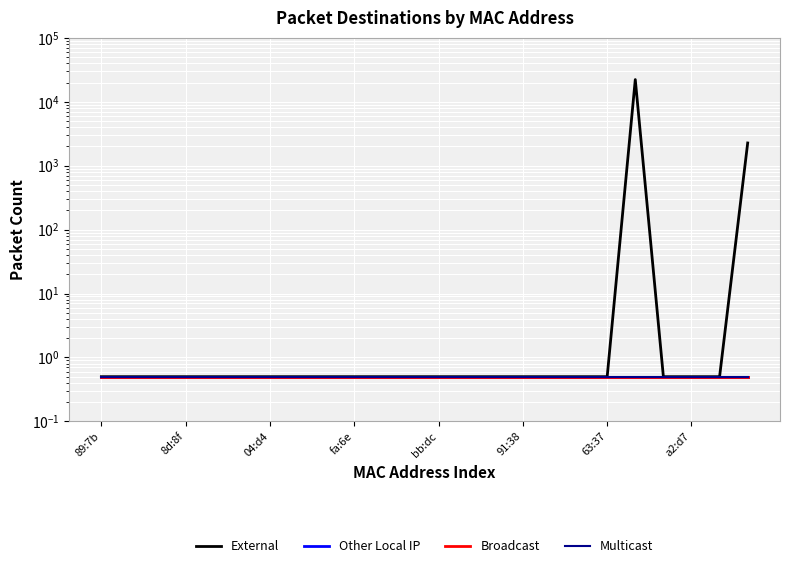

Reading left to right, extract all data points from this chart.

External: 0.5	0.5	0.5	0.5	0.5	0.5	0.5	0.5	0.5	0.5	0.5	0.5	0.5	0.5	0.5	0.5	0.5	0.5	0.5	22254.0	0.5	0.5	0.5	2268.0
Other Local IP: 0.5	0.5	0.5	0.5	0.5	0.5	0.5	0.5	0.5	0.5	0.5	0.5	0.5	0.5	0.5	0.5	0.5	0.5	0.5	0.5	0.5	0.5	0.5	0.5
Broadcast: 0.5	0.5	0.5	0.5	0.5	0.5	0.5	0.5	0.5	0.5	0.5	0.5	0.5	0.5	0.5	0.5	0.5	0.5	0.5	0.5	0.5	0.5	0.5	0.5
Multicast: 0.5	0.5	0.5	0.5	0.5	0.5	0.5	0.5	0.5	0.5	0.5	0.5	0.5	0.5	0.5	0.5	0.5	0.5	0.5	0.5	0.5	0.5	0.5	0.5